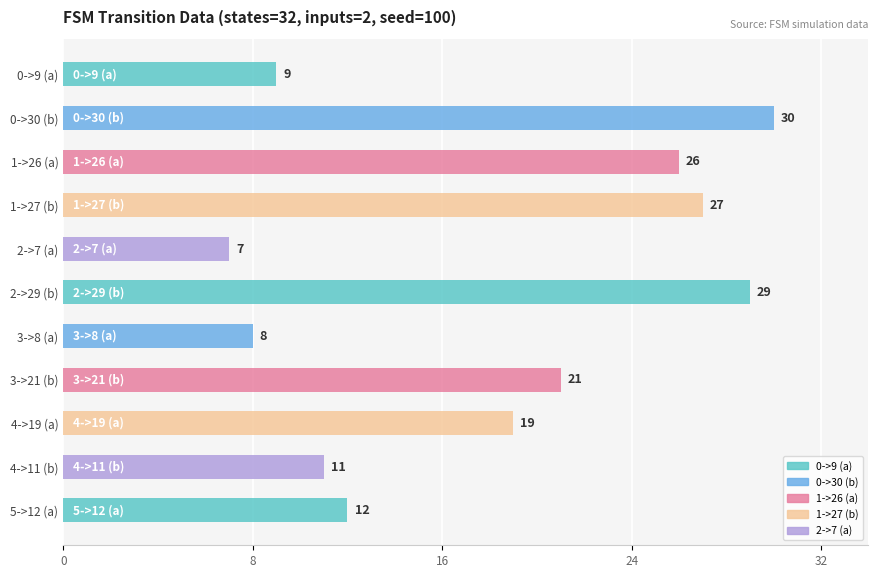

Are the bars horizontal?

Yes